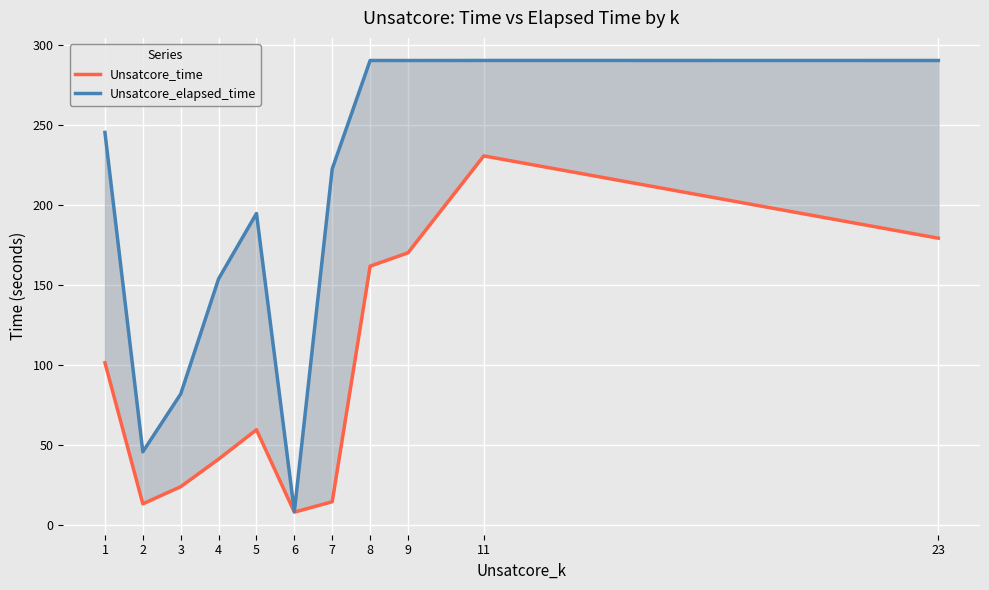

Which series has the largest range (max minus min)?

Unsatcore_elapsed_time